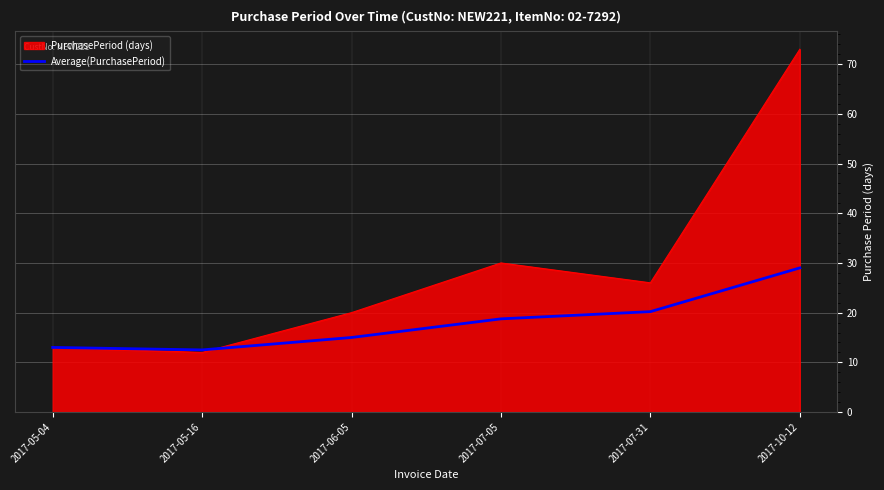

At which label does PurchasePeriod (days) reach its peak?

2017-10-12